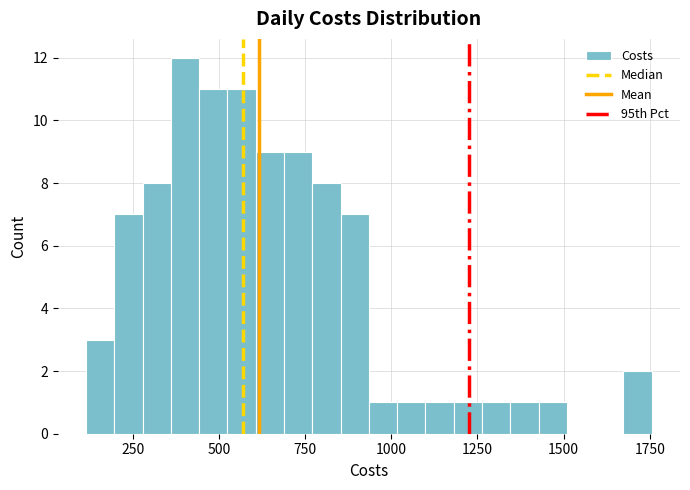

Read against the x-axis, roughly where is the centre of the tallest bar?

400